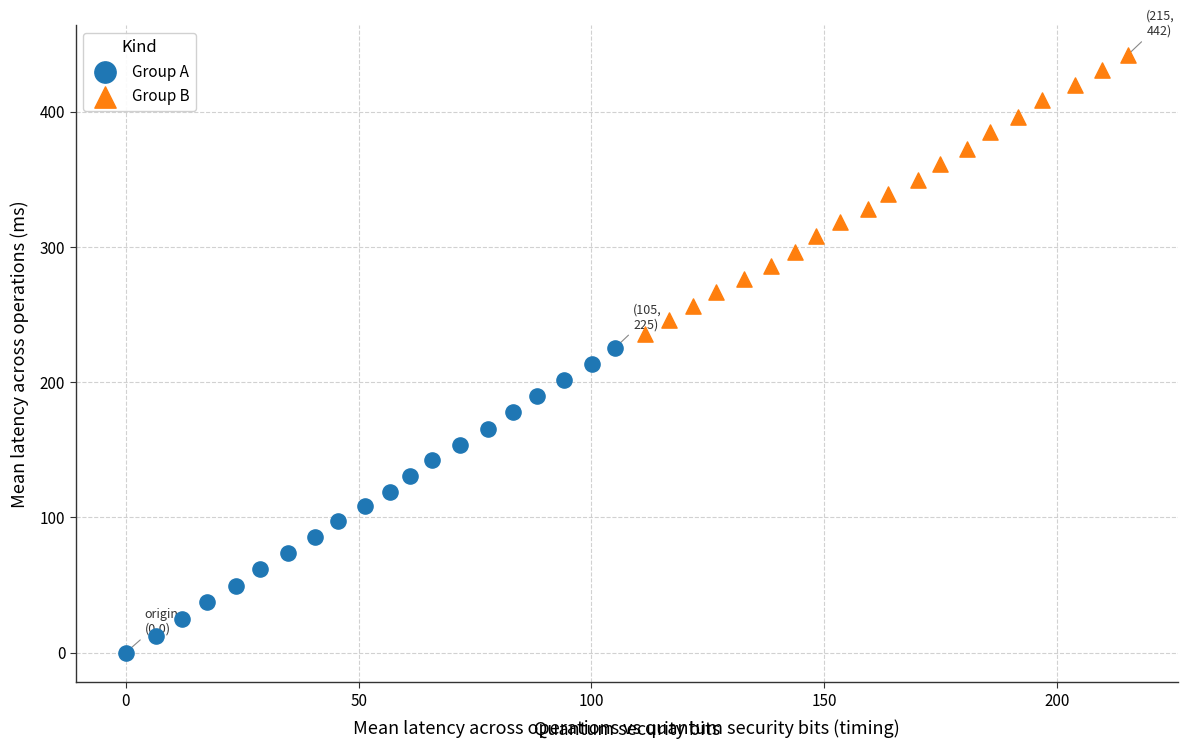

Which series has the widest spread of Y values?

Group A